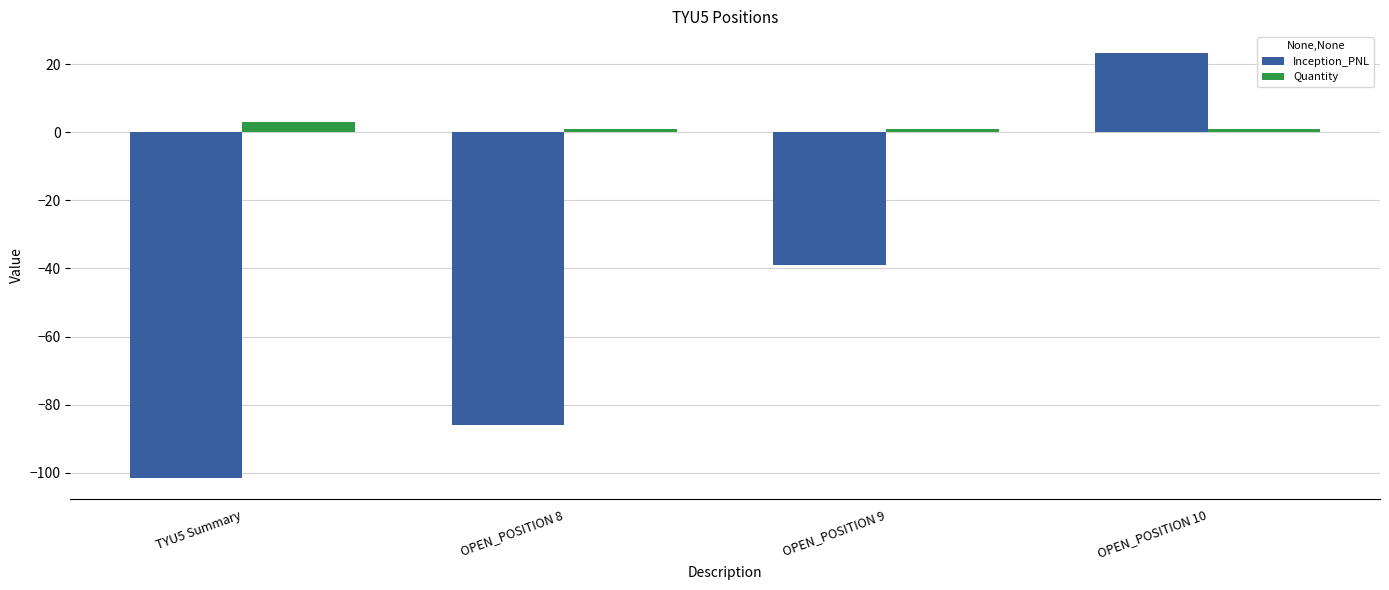

Which series has the widest spread of values?

Inception_PNL